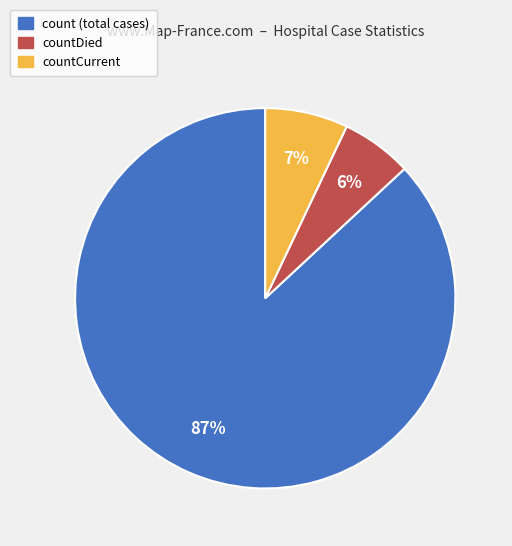

Which slice represents more than half of the pie?

count (total cases)